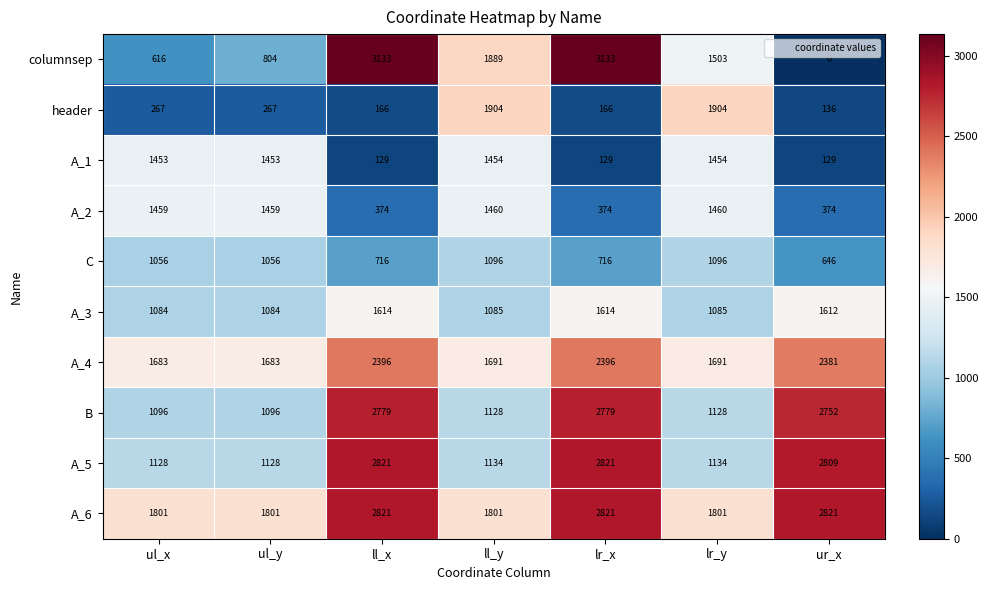

How many series are shown in this chart?

10